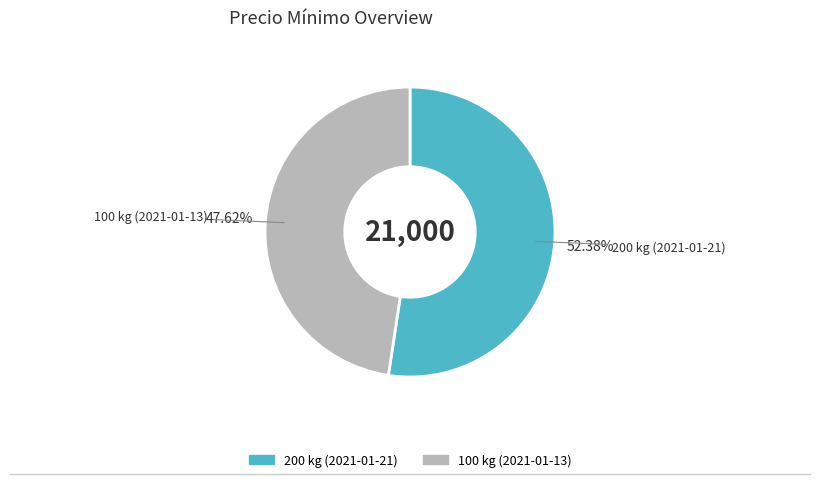

What percentage is the 200 kg (2021-01-21) slice, to the nearest percent?

52%